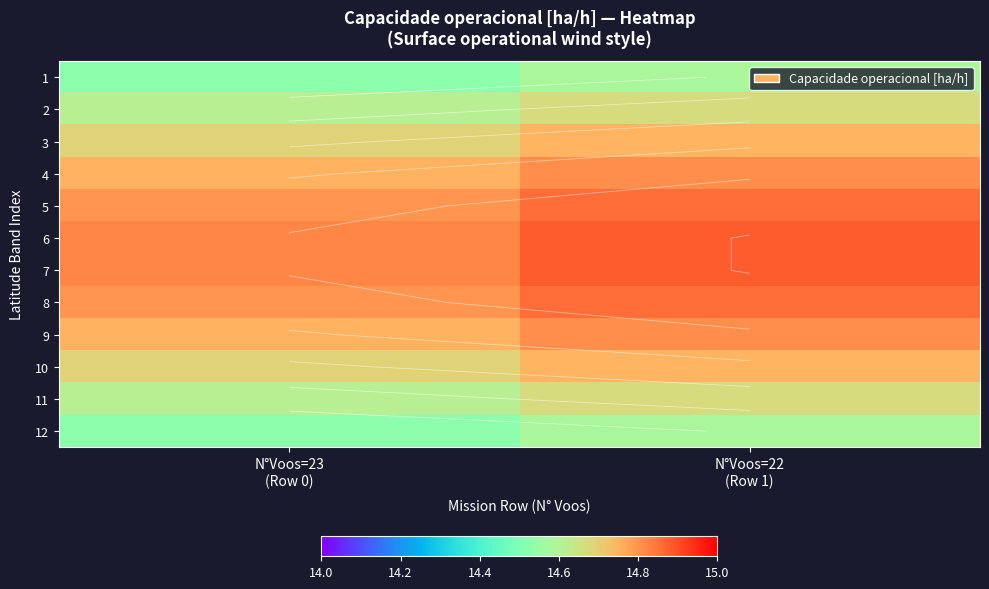

What is the spread (max minus min) of values at N°Voos=22
(Row 1)?

0.3